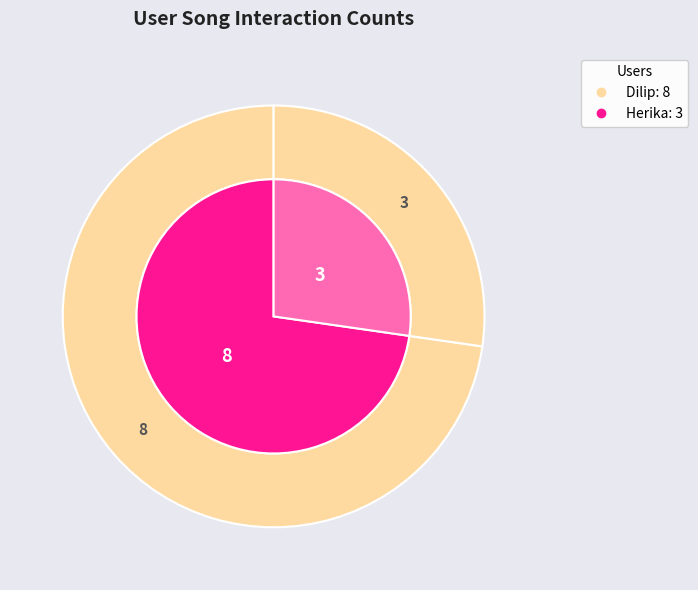

The Herika slice represents 33% of the pie. True or false?

False